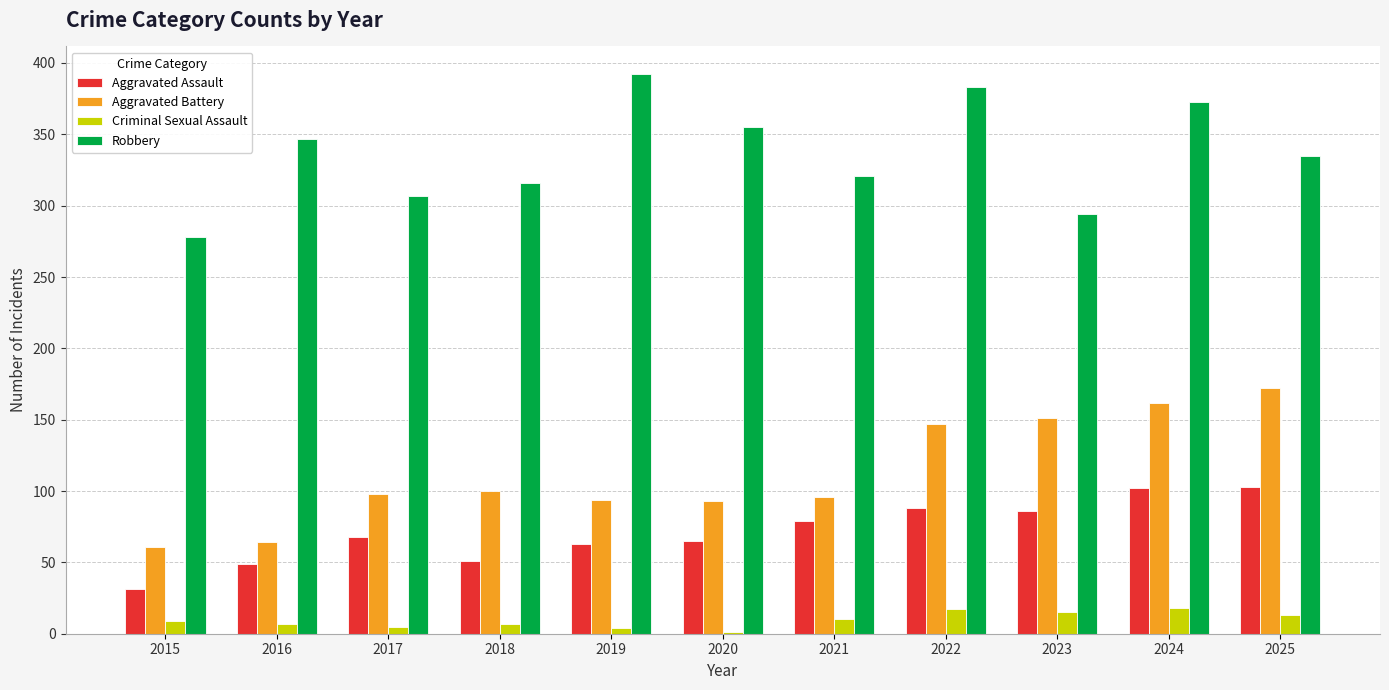

What are all the series names shown in the legend?

Aggravated Assault, Aggravated Battery, Criminal Sexual Assault, Robbery